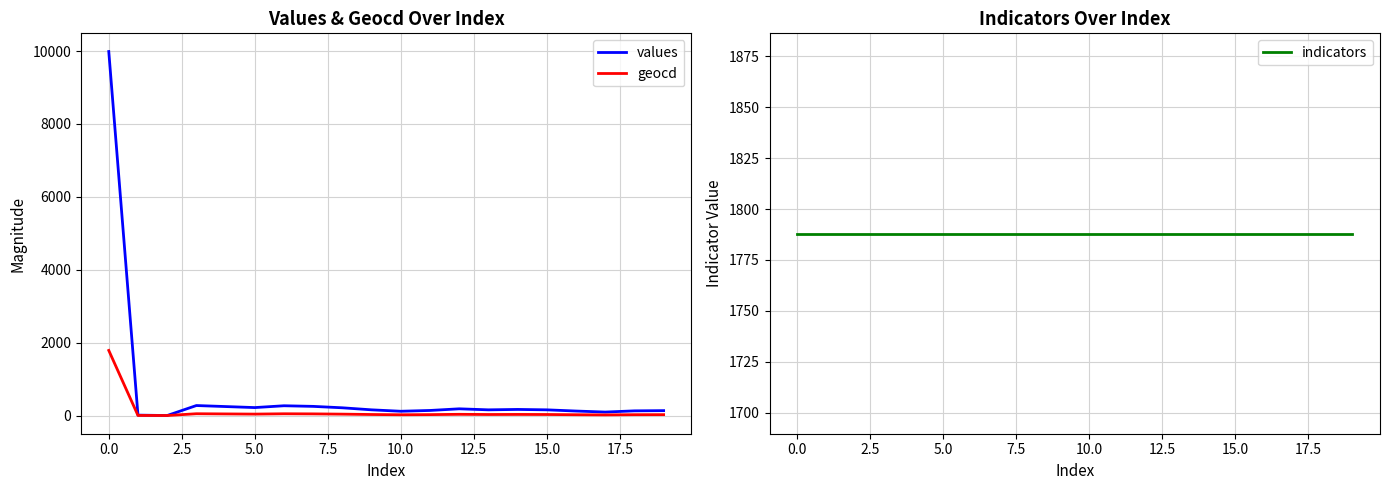

What is the highest value of the values series?

9988